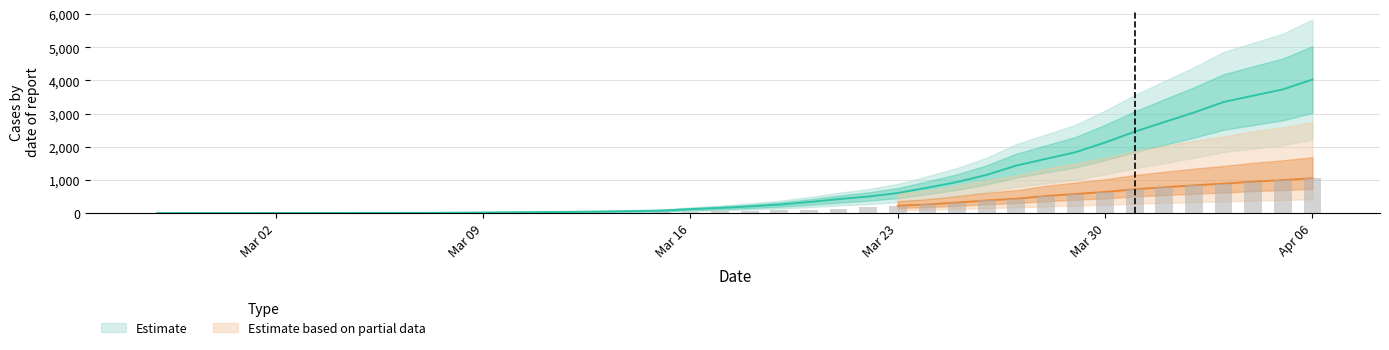

Which has a higher value, 2020-04-03 or 2020-02-29?

2020-04-03